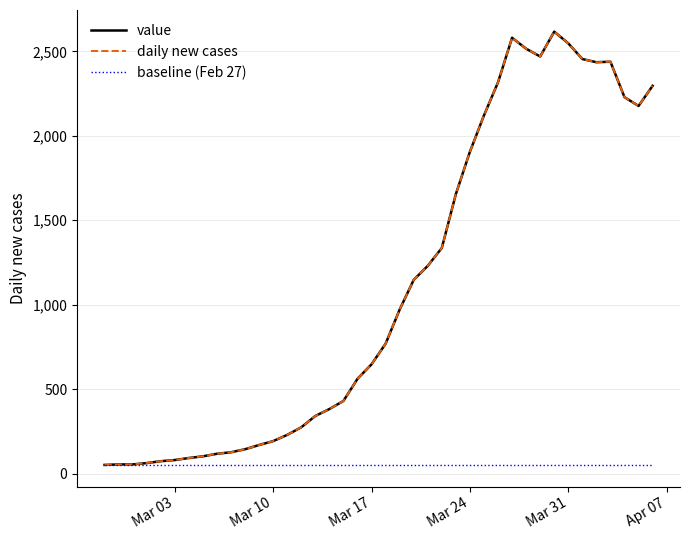

What is the difference between the maximum and minimum values in the value series?

2566